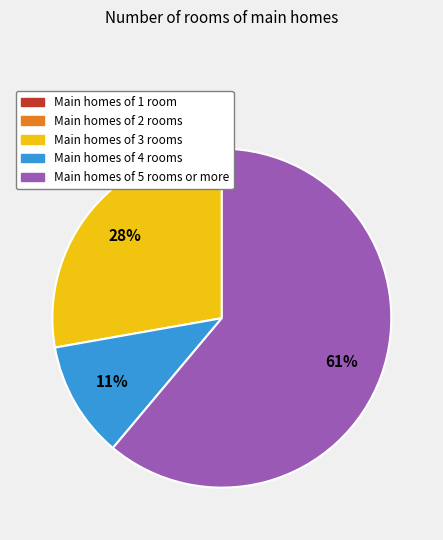

To the nearest percent, what is the difference between the largest and smallest slice percentages?

61%